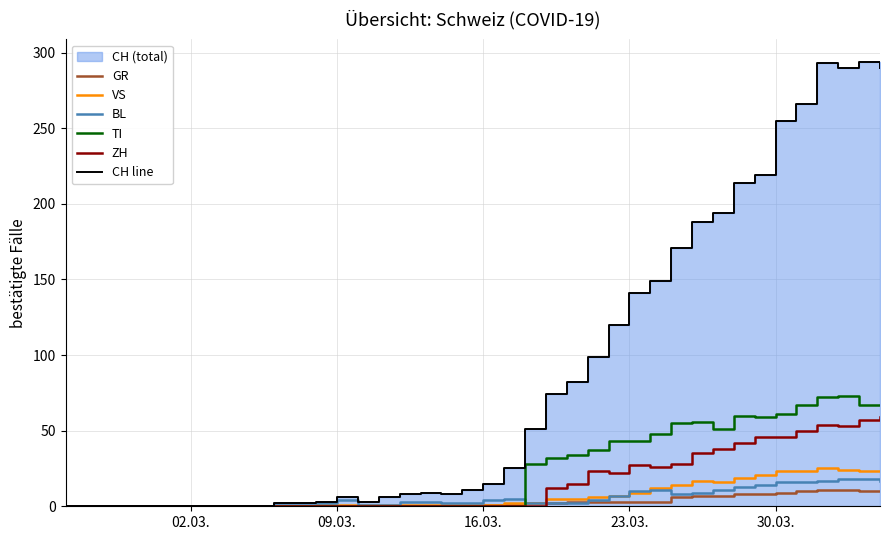

The TI series shows 60 at 23.03.. True or false?

False